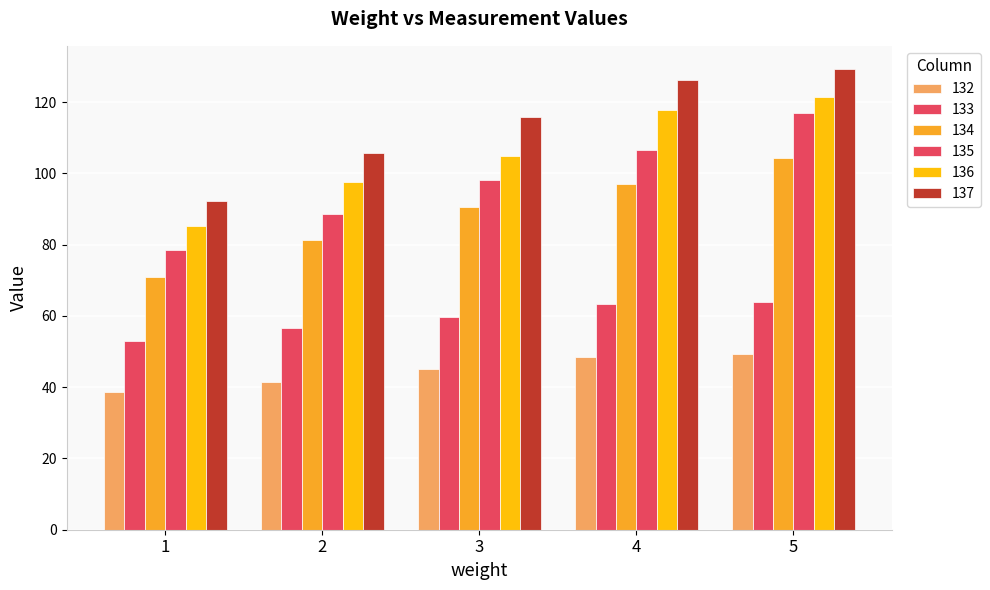

The value of 132 at 2 is 41.4. True or false?

True